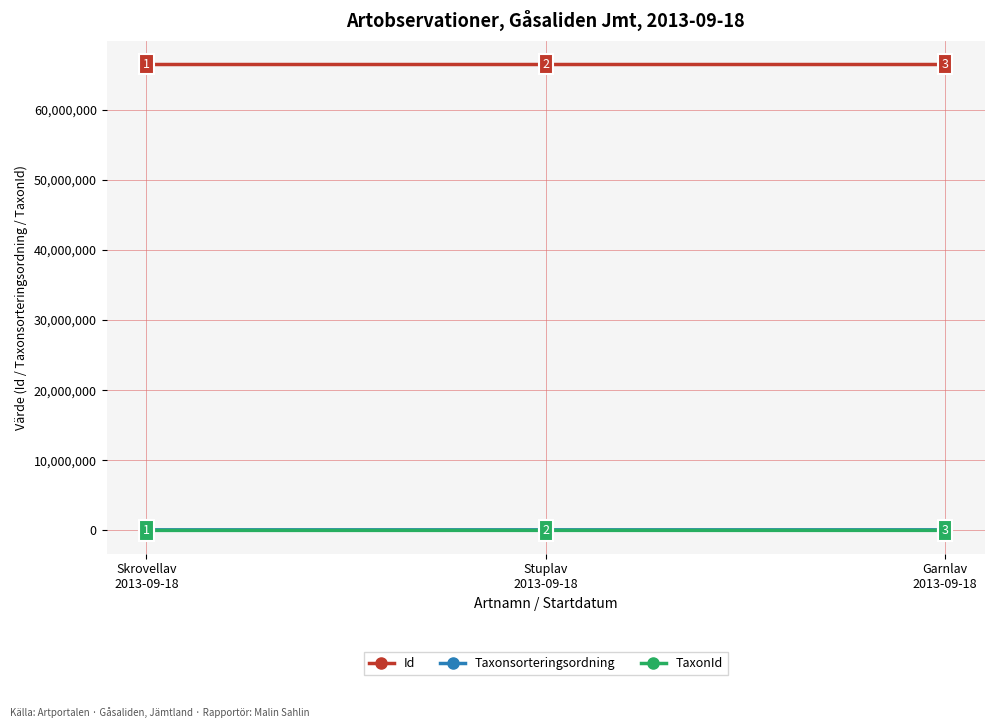

Does the chart display data point markers on the line(s)?

Yes